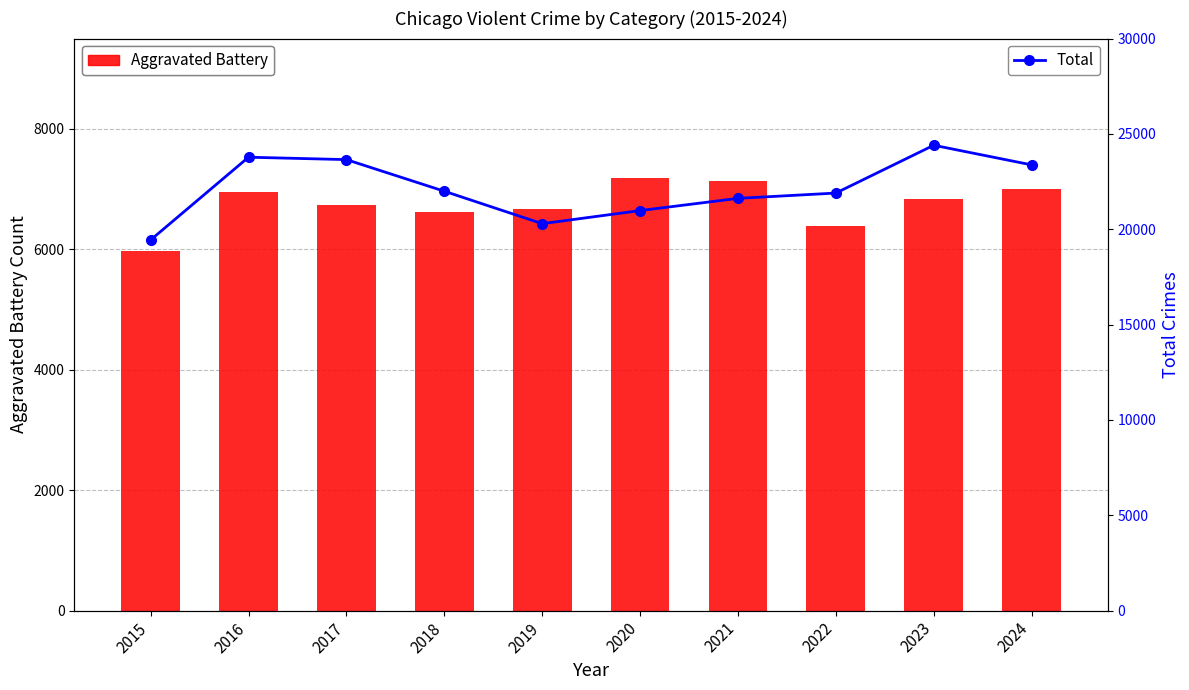

How many values in the Total series exceed 21995?

4